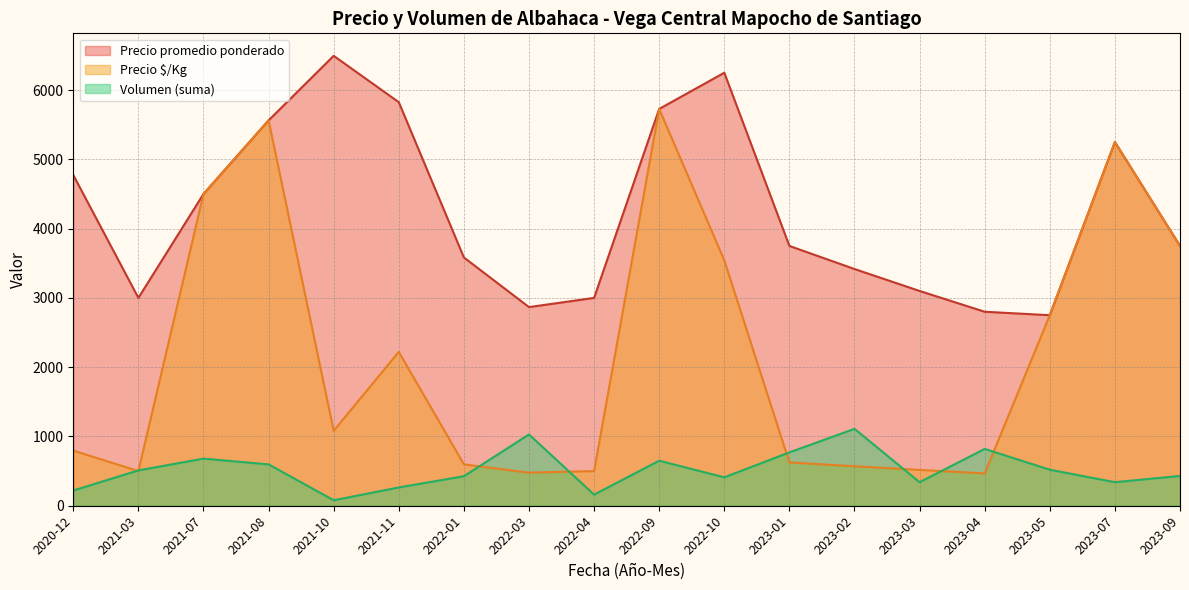

The Precio ¢/Kg series shows 220 at 2022-03. True or false?

False